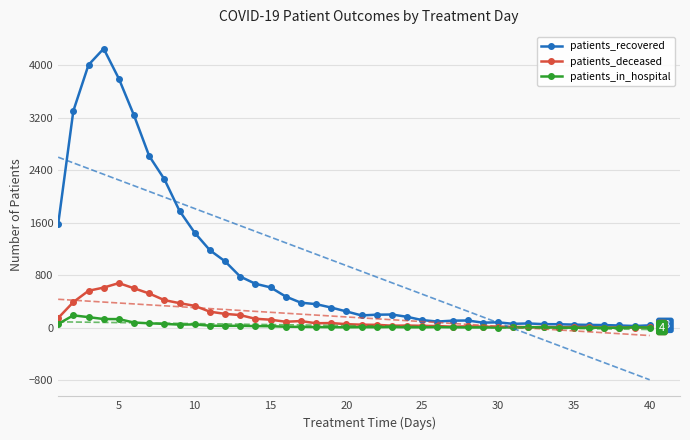

How many lines are shown in the chart?

3